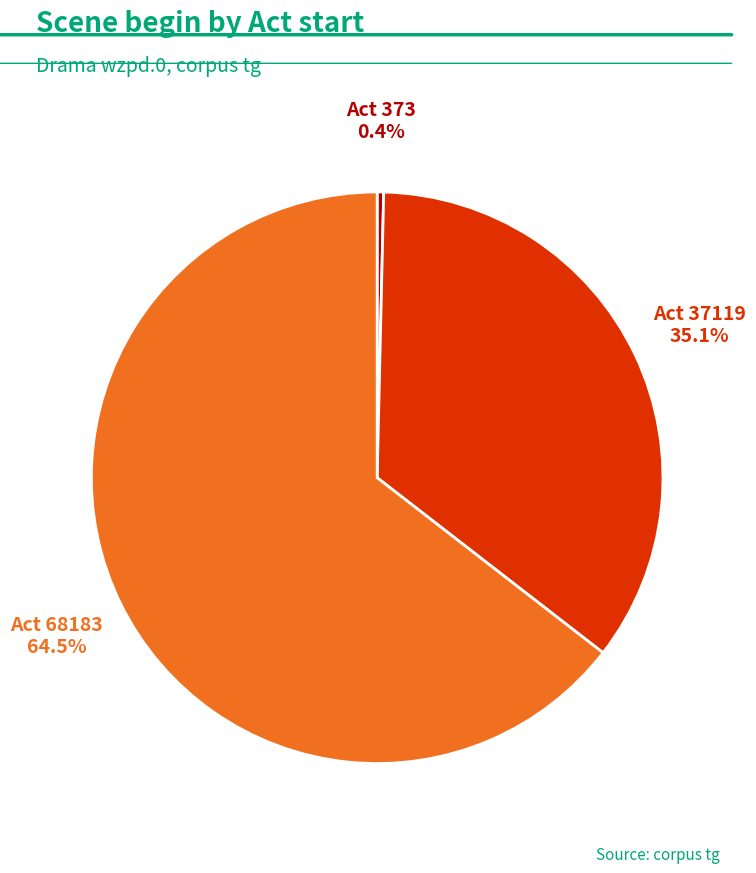

Does any single category account for the majority?

Yes